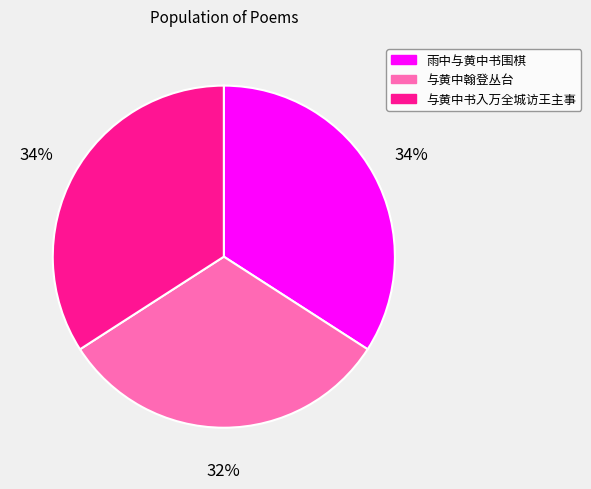

To the nearest percent, what is the average slice percentage?

33%